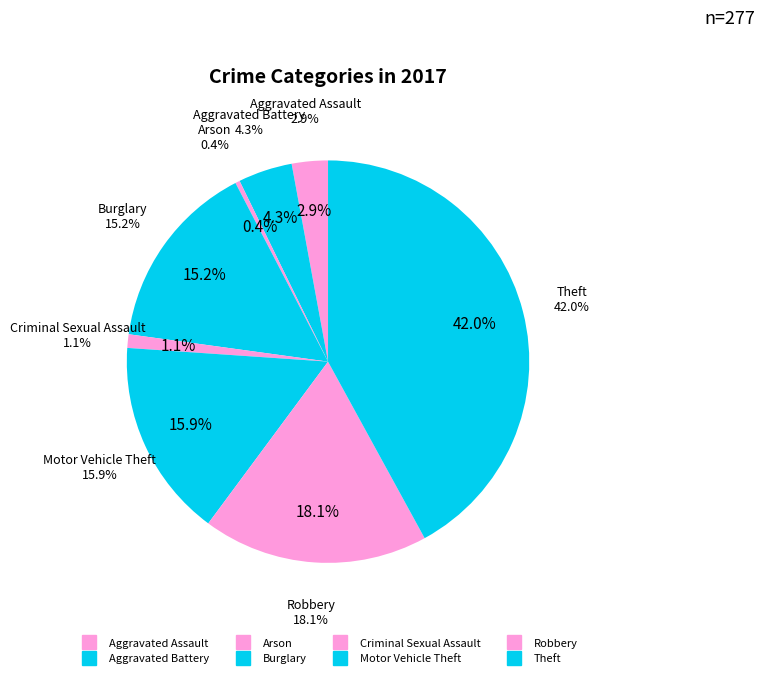

How many segments does this pie chart have?

8